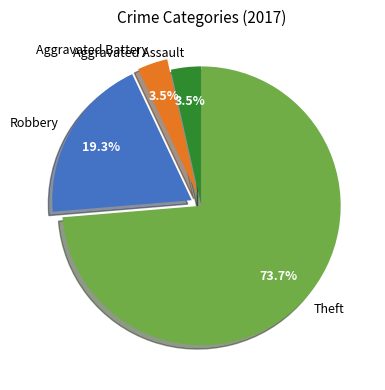

To the nearest percent, what is the combined percentage of Theft and Aggravated Battery?

77%